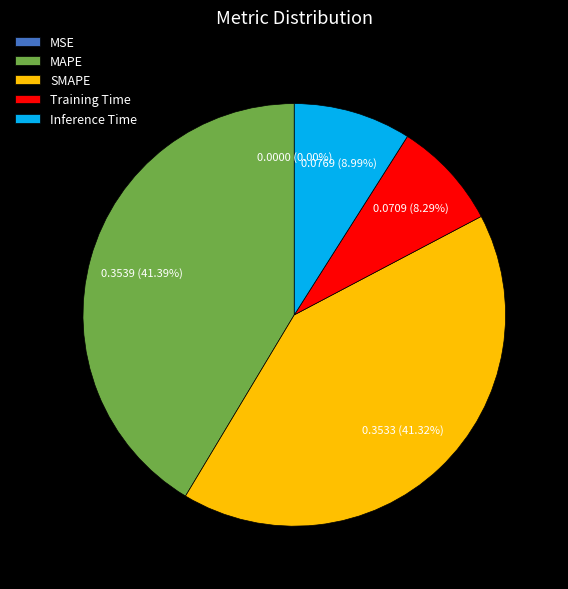

Between SMAPE and Training Time, which is larger?

SMAPE